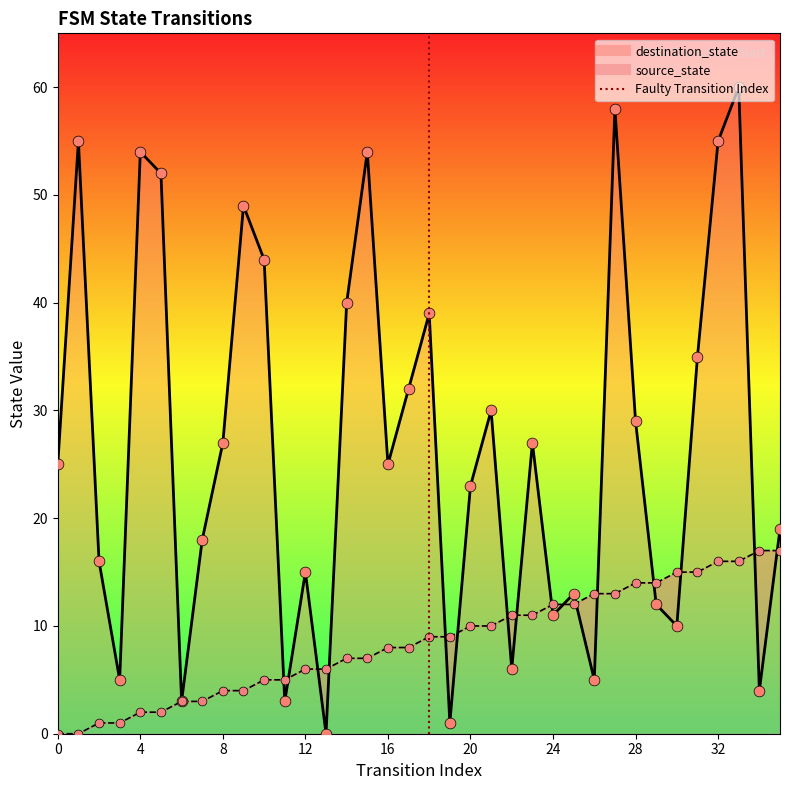

Which has a higher value, 4 or 0?

4